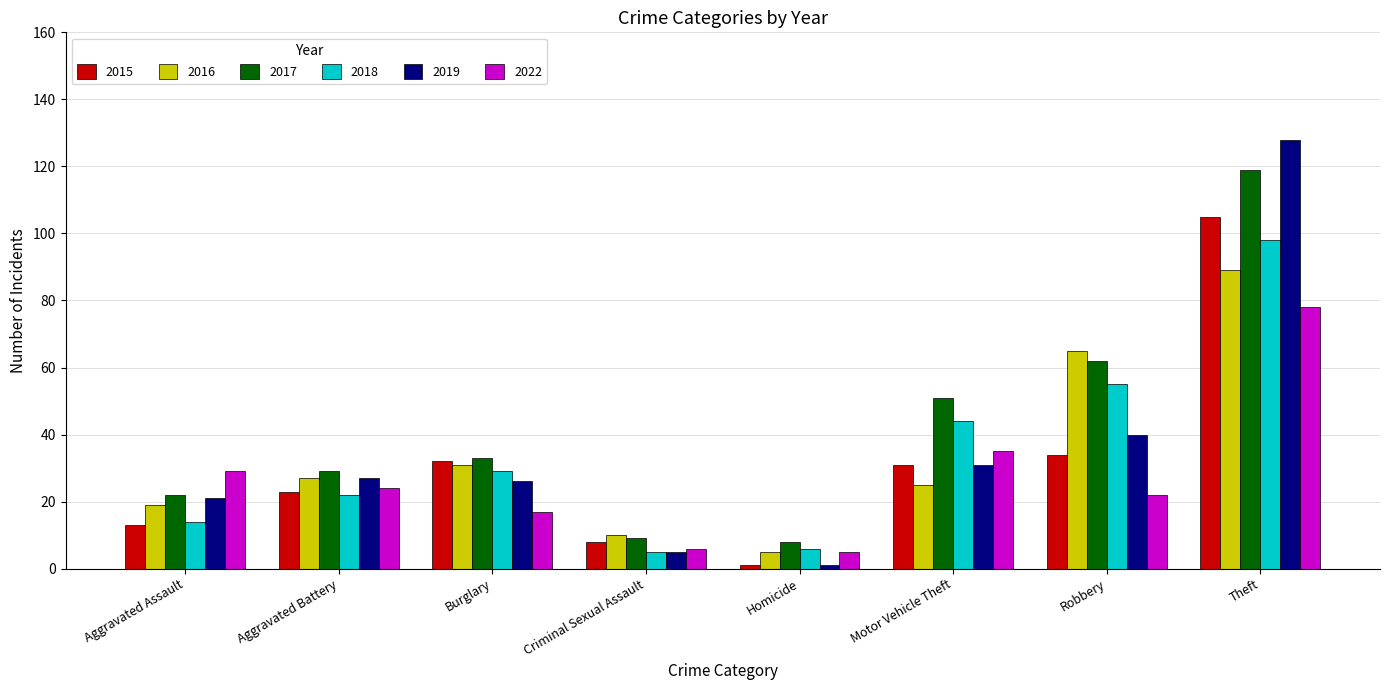

What is the sum of all 2019 values?

279